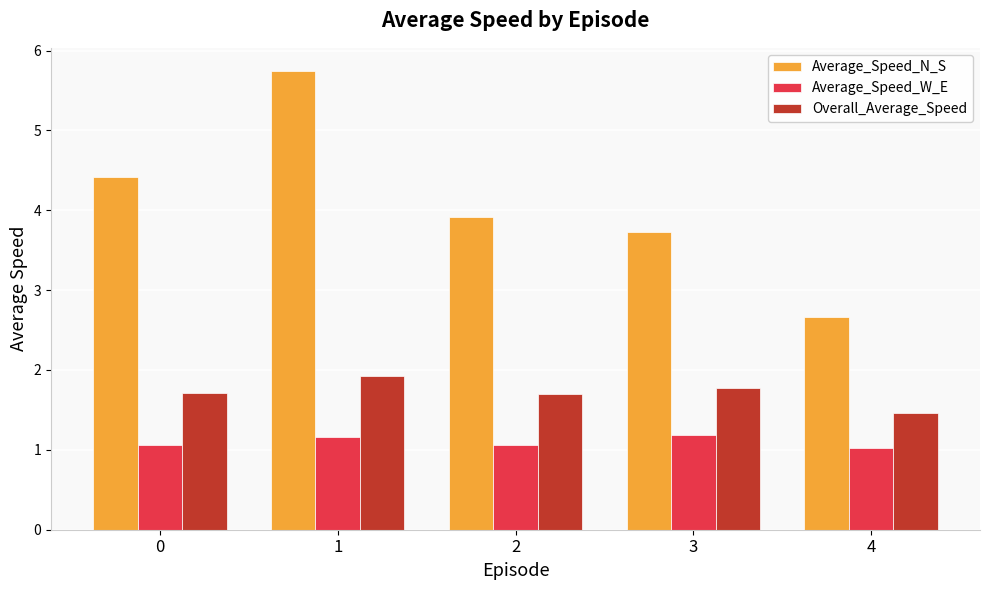

How many bars are there in each group?

3